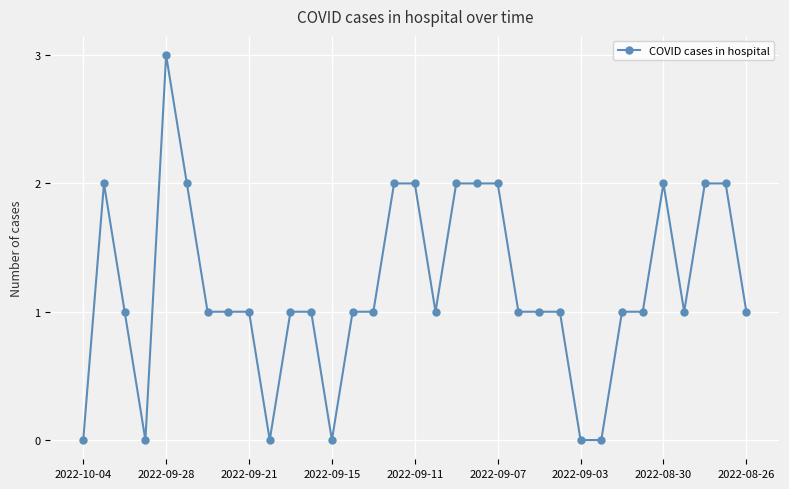

True or false: the data has more than 2 interior local peaks.

True